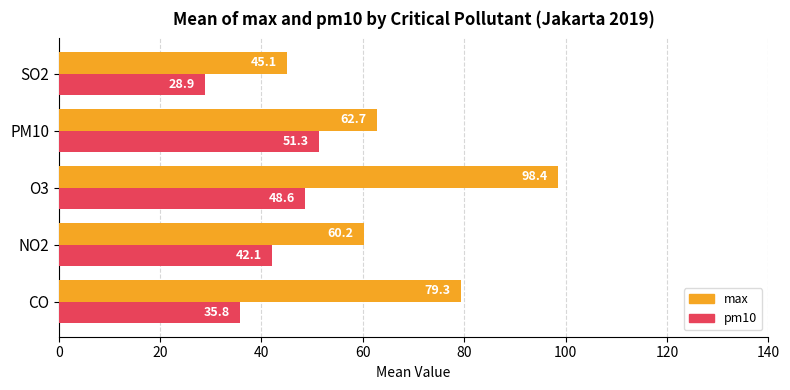

The max series shows 38.6 at PM10. True or false?

False